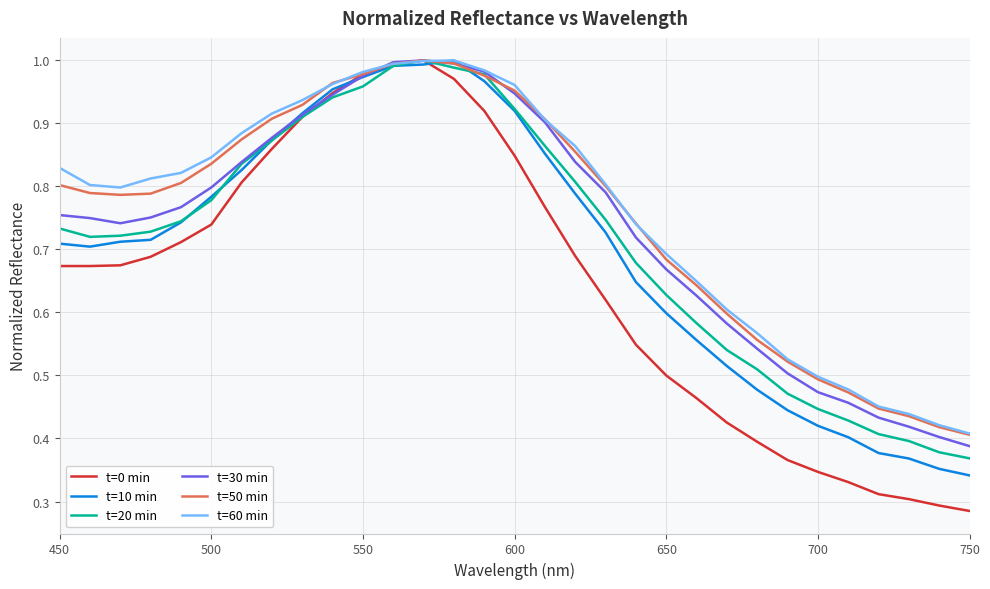

Which series has the widest spread of values?

t=0 min